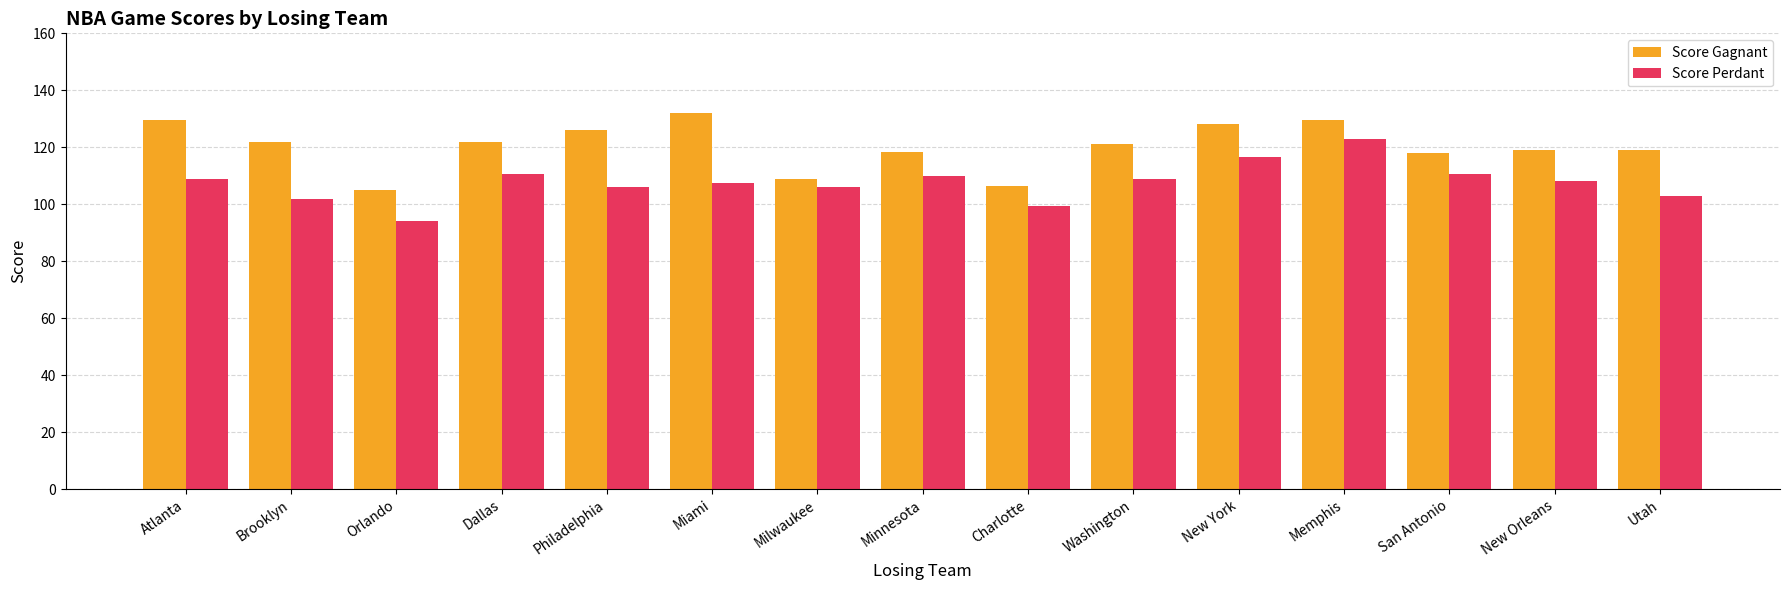

What are all the series names shown in the legend?

Score Gagnant, Score Perdant